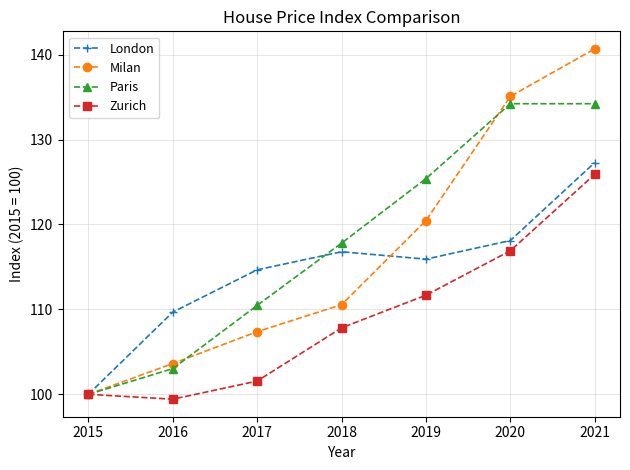

After their last crossing, which series has the higher values: Paris or Milan?

Milan